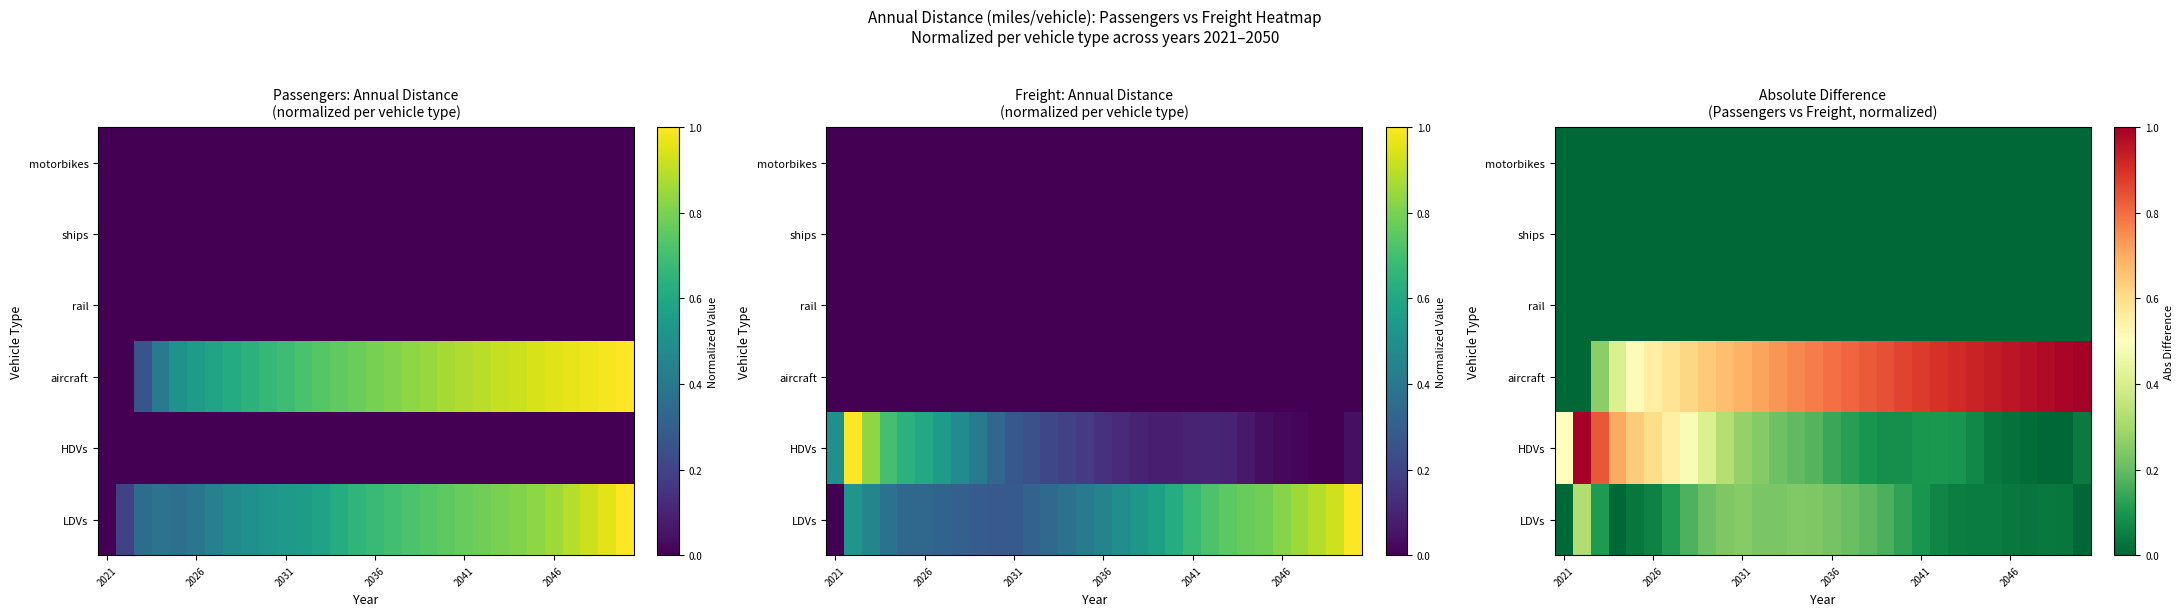

What is the difference between the maximum and minimum values in the aircraft series?

1.0